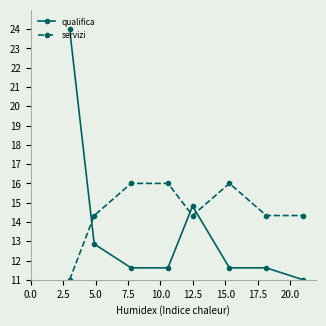

Which series has the largest range (max minus min)?

qualifica